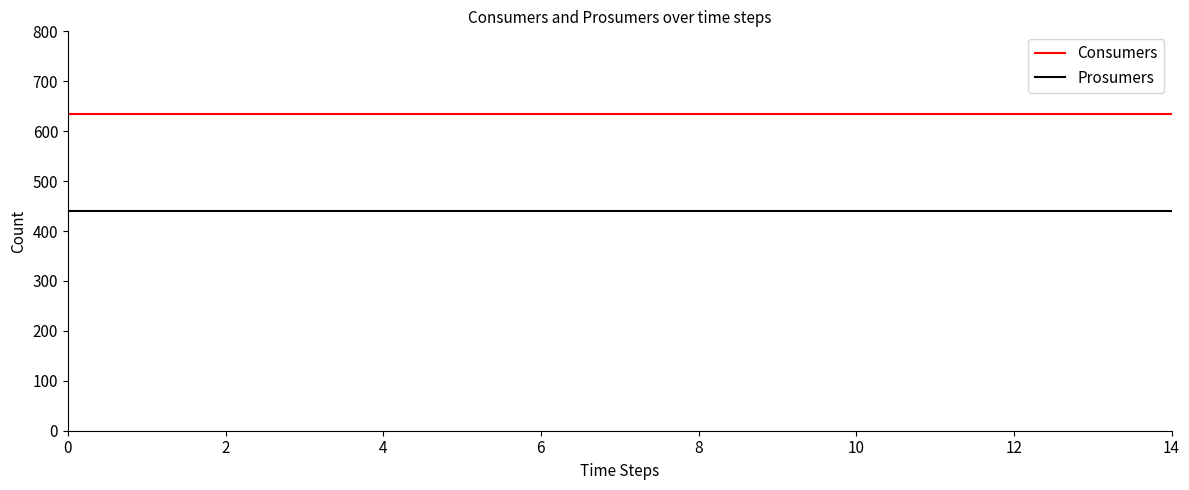

What are all the series names shown in the legend?

Consumers, Prosumers